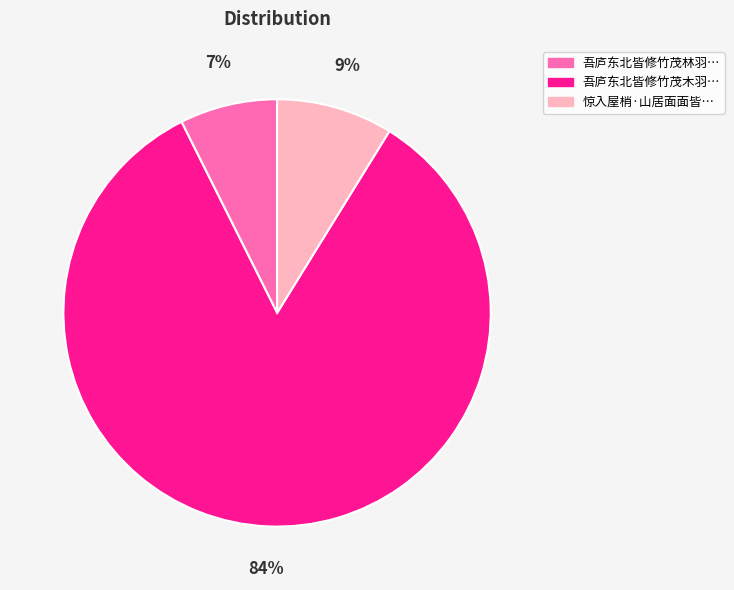

Is there a majority slice in this chart?

Yes